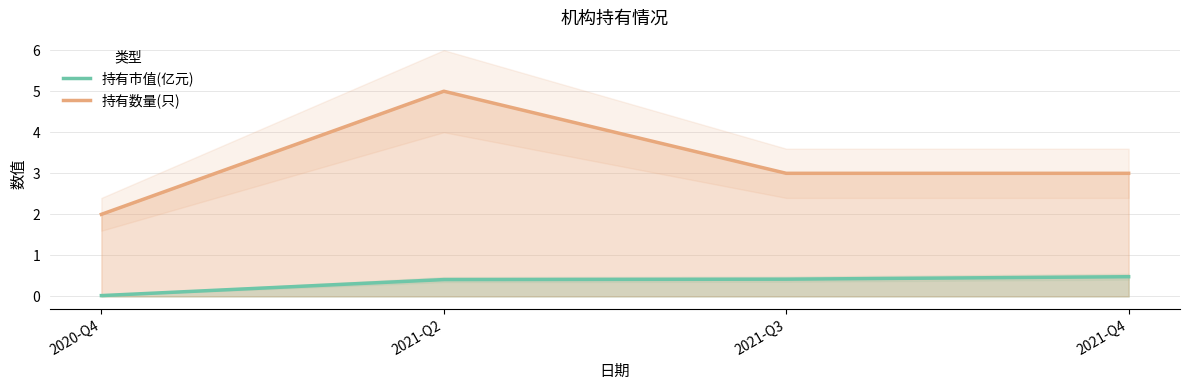

What position from the right is 2021-Q3?

2